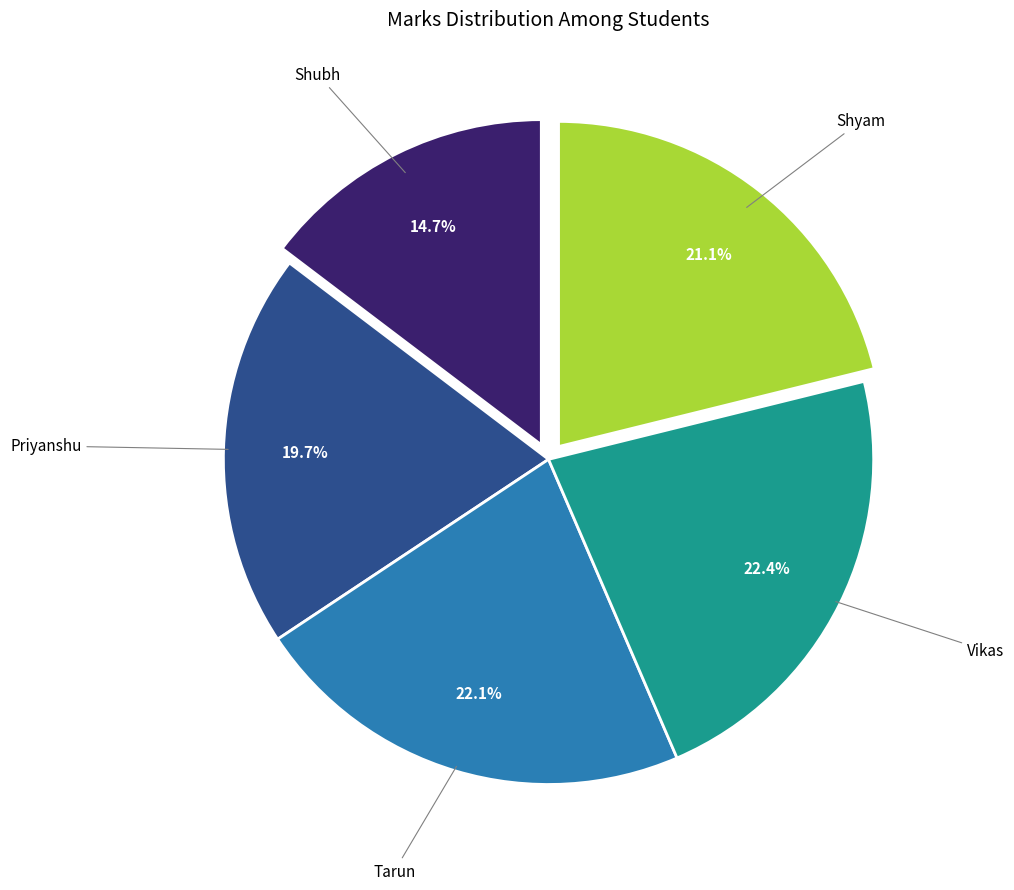

Does any single category account for the majority?

No